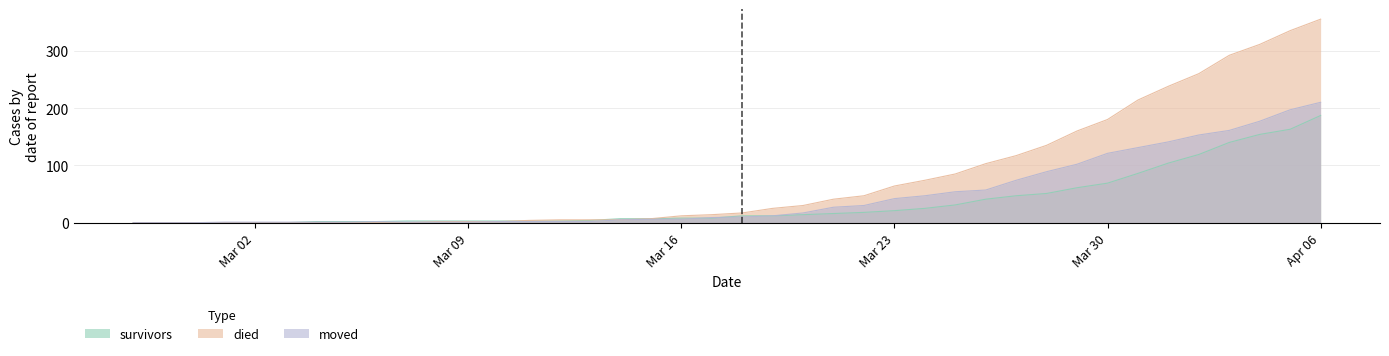

Which series has the largest range (max minus min)?

died